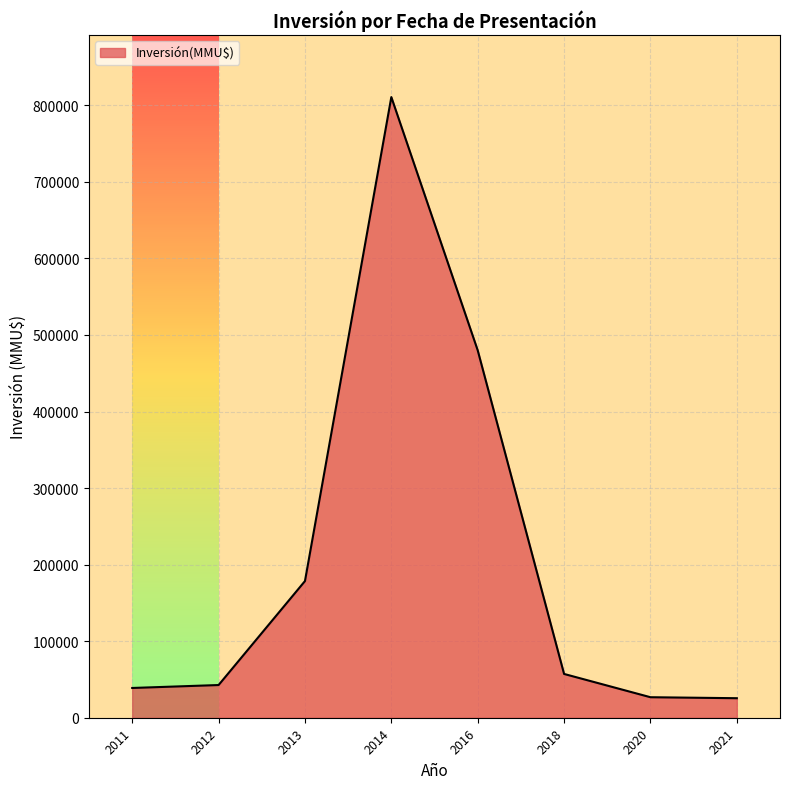

How many values are below 57203?

4